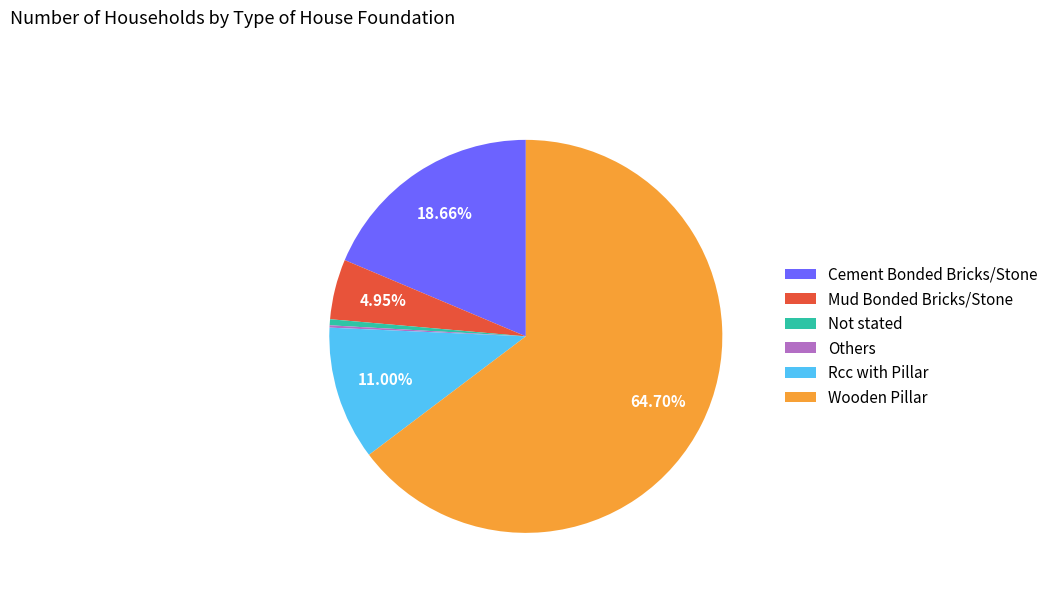

To the nearest percent, what is the difference between the largest and smallest slice percentages?

65%